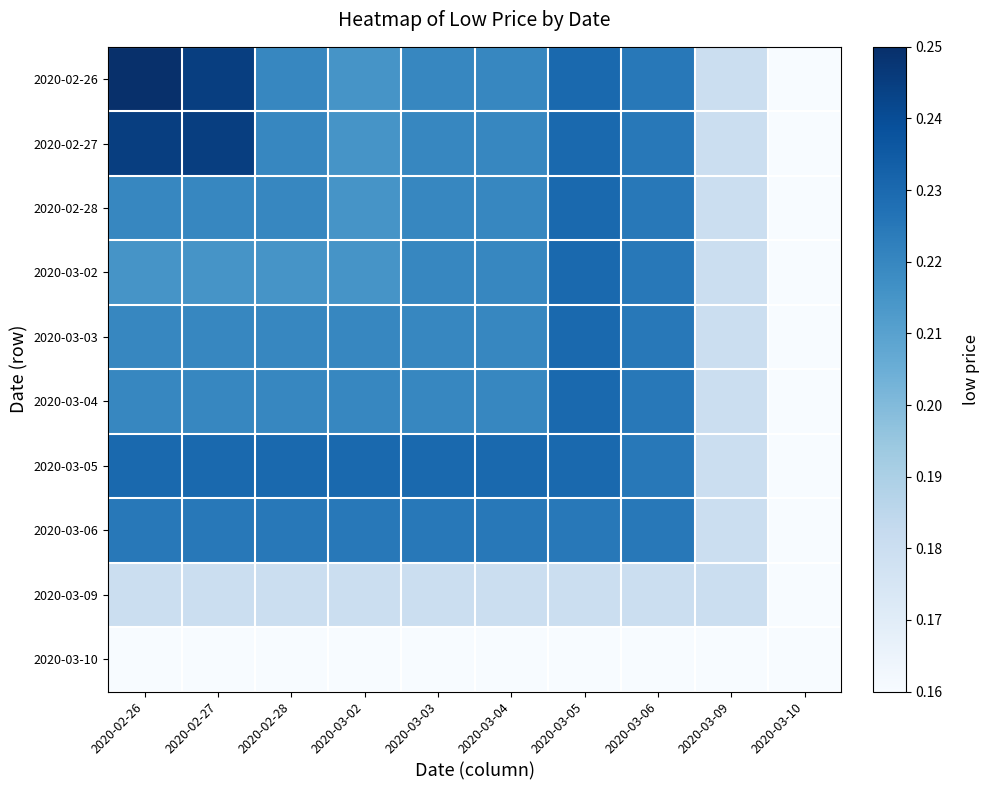

What is the total value across all series at 2020-03-03?

2.1